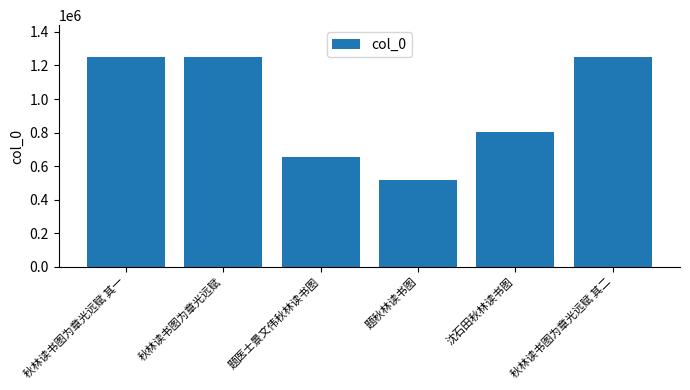

The chart shows a value of 1249517 at 秋林读书图为章光远赋 其一. True or false?

True